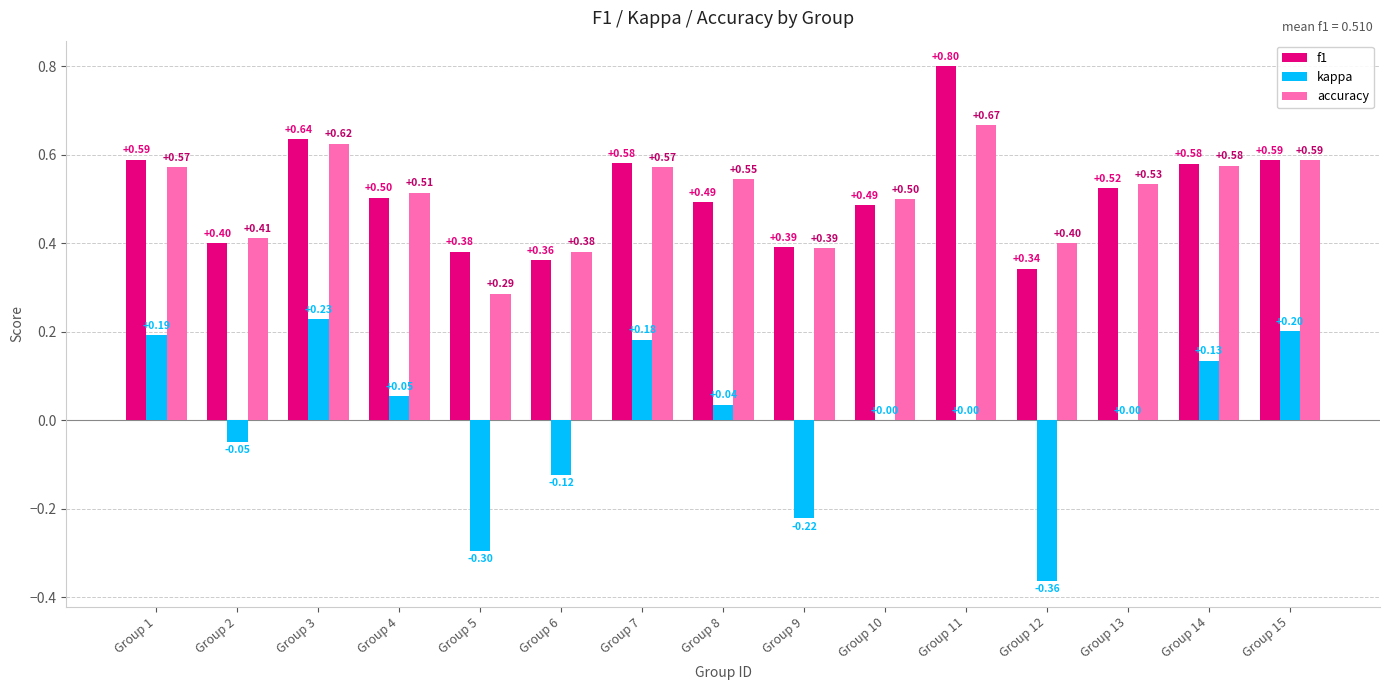

Count the f1 values in the range 0 to 1.

15